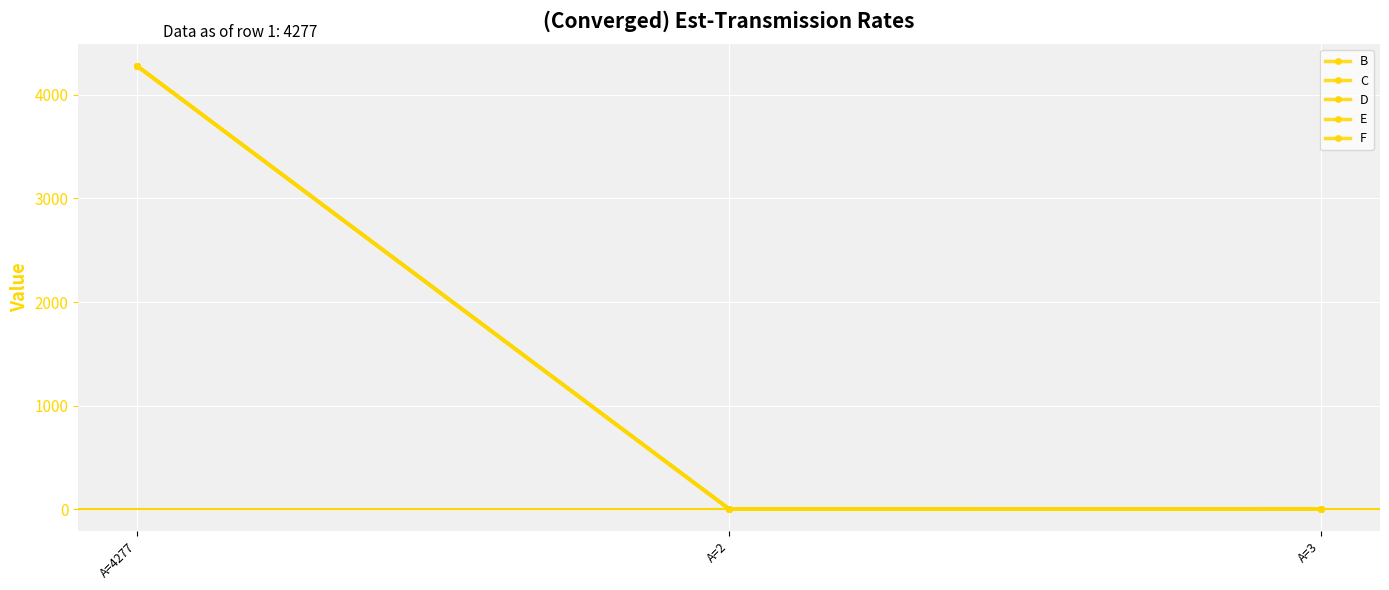

Does the chart have visible grid lines?

Yes